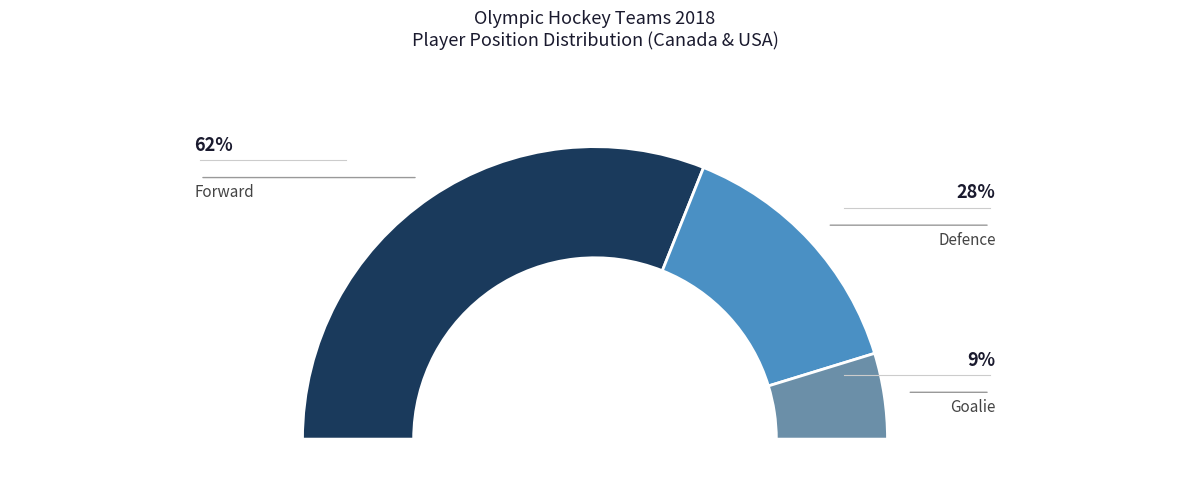

Which category has the biggest portion of the pie?

Forward